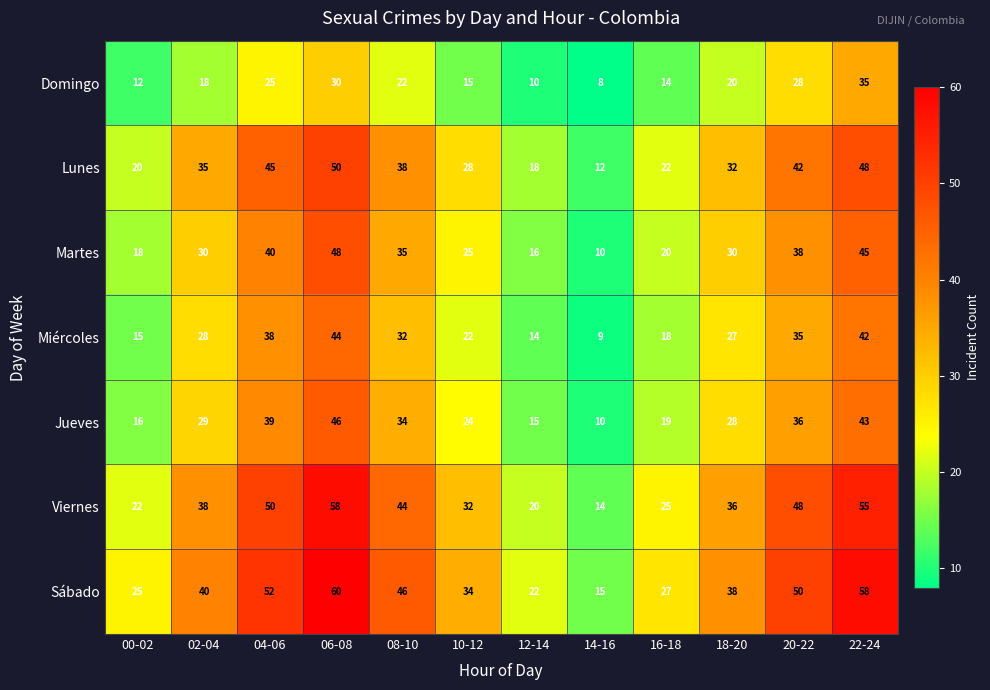

Which category has the lowest value in the Miércoles series?

14-16